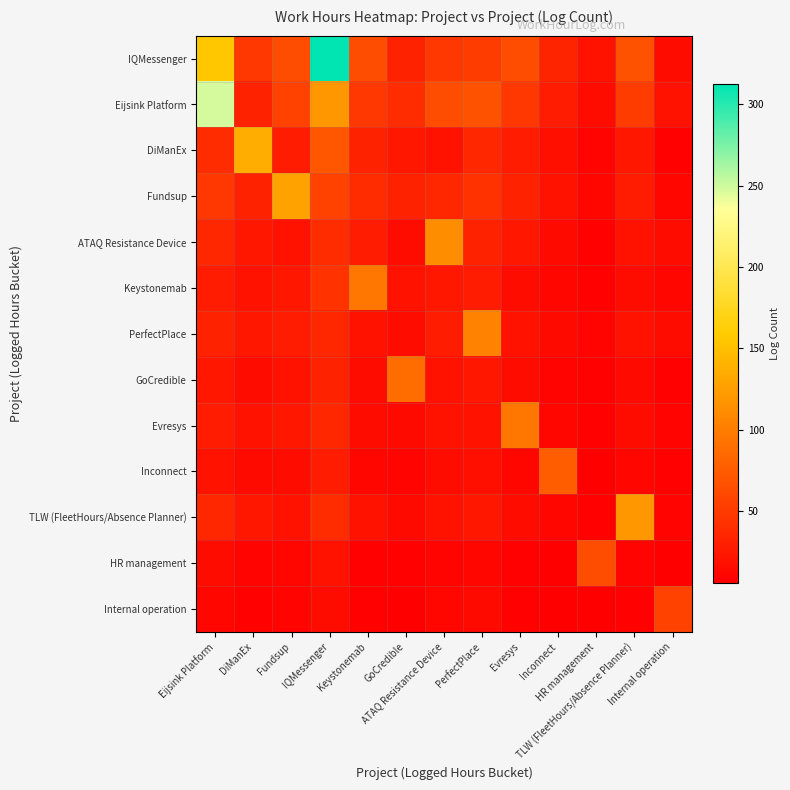

Which label corresponds to the smallest value in the chart?

HR management